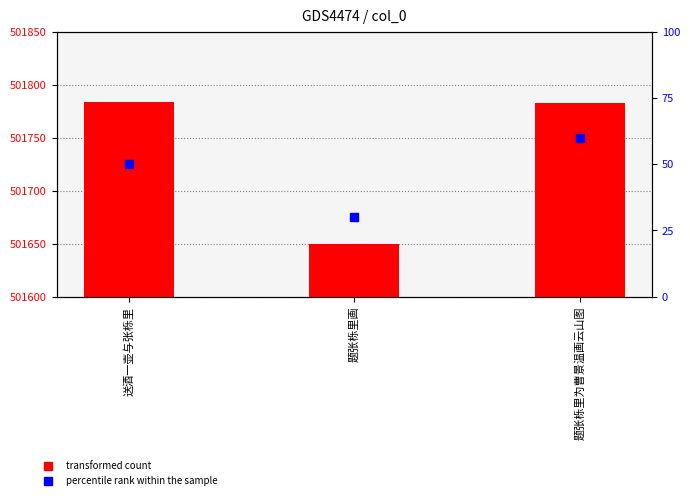

At which category is the sum across all series the highest?

题张栎里为曹景温画云山图